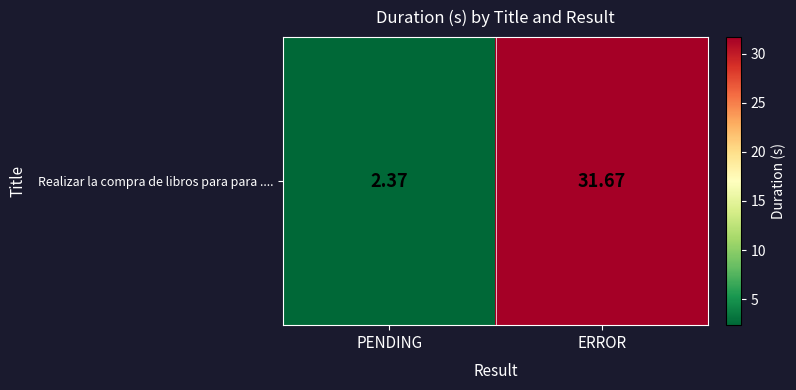

Which has a higher value, ERROR or PENDING?

ERROR